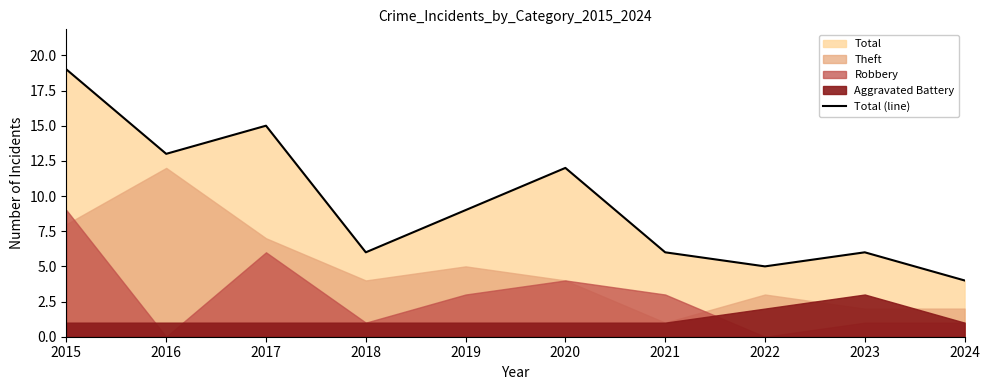

What is the average value?

10